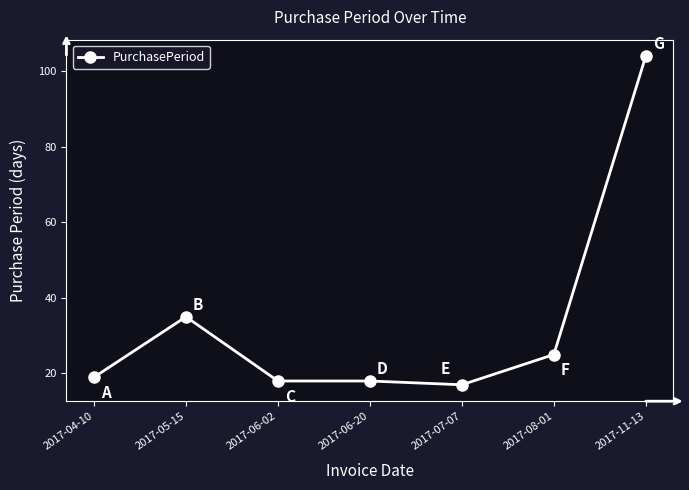

Which label corresponds to the largest value in the chart?

2017-11-13